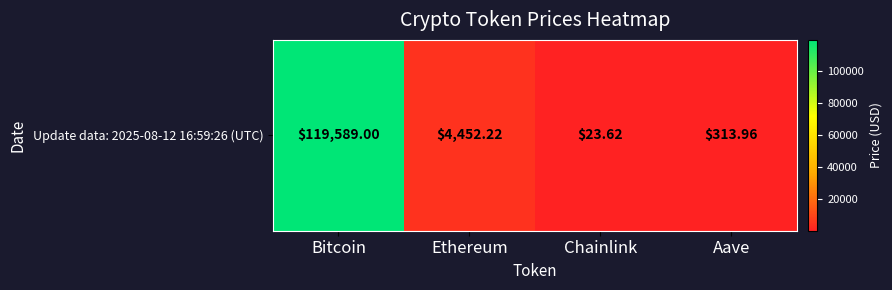

What is the average value?

31094.7